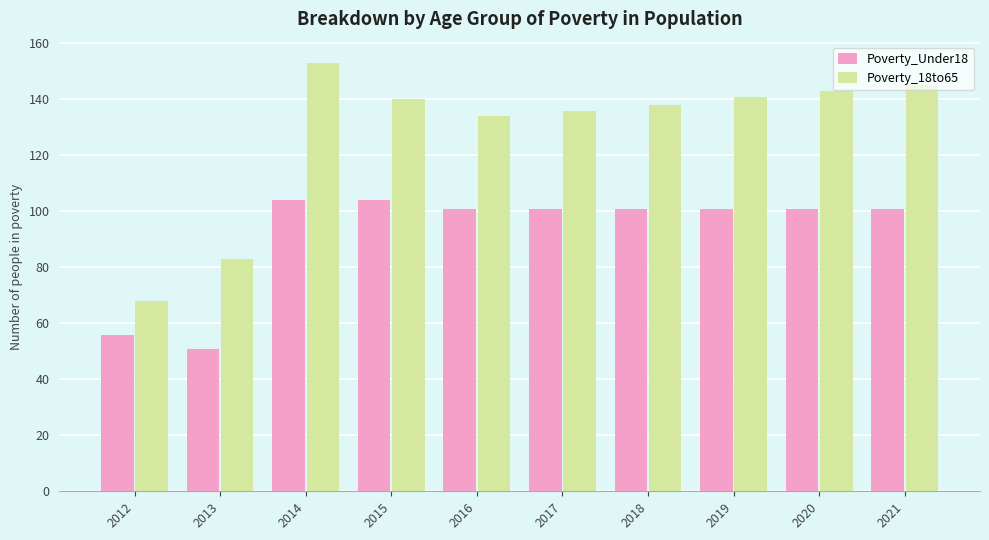

Read the Poverty_18to65 value at 2013.

83